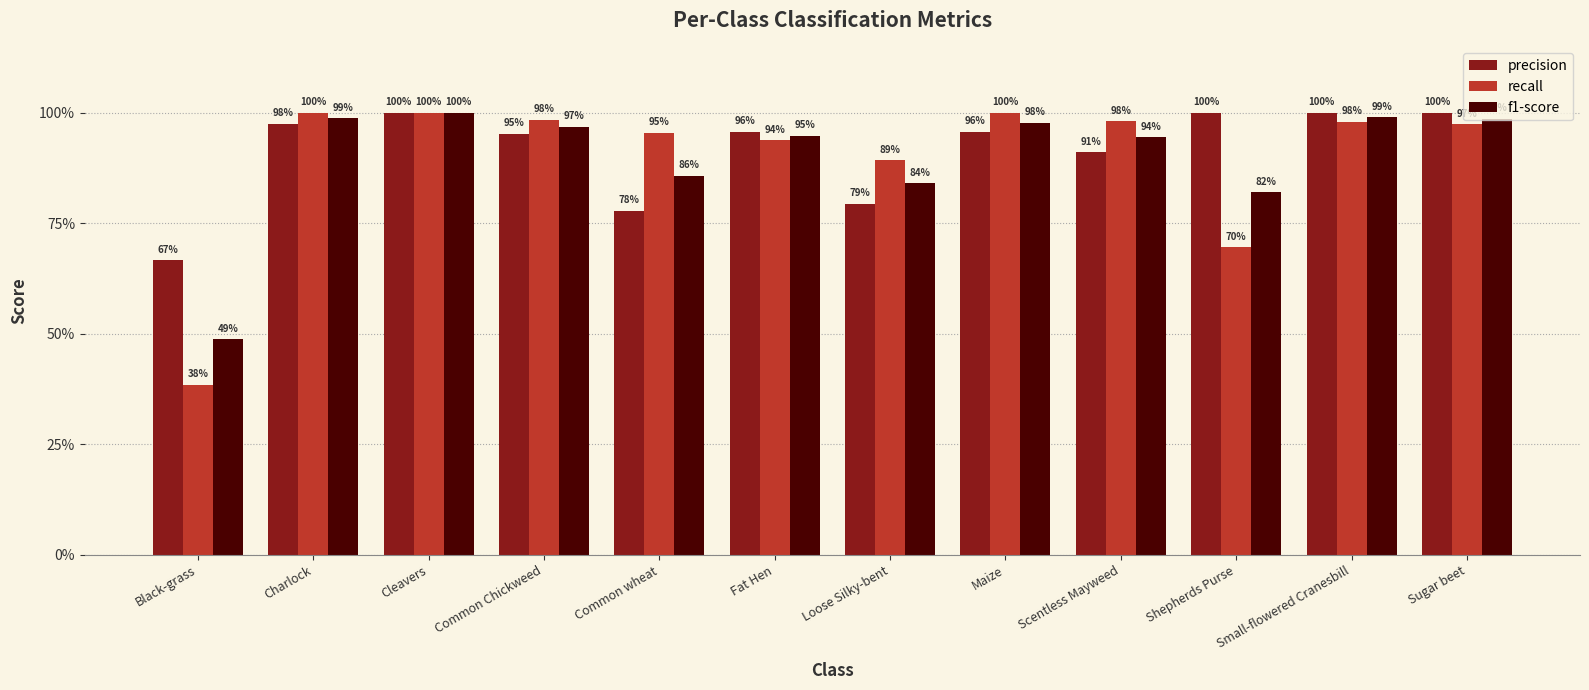

What position from the left is Scentless Mayweed?

9